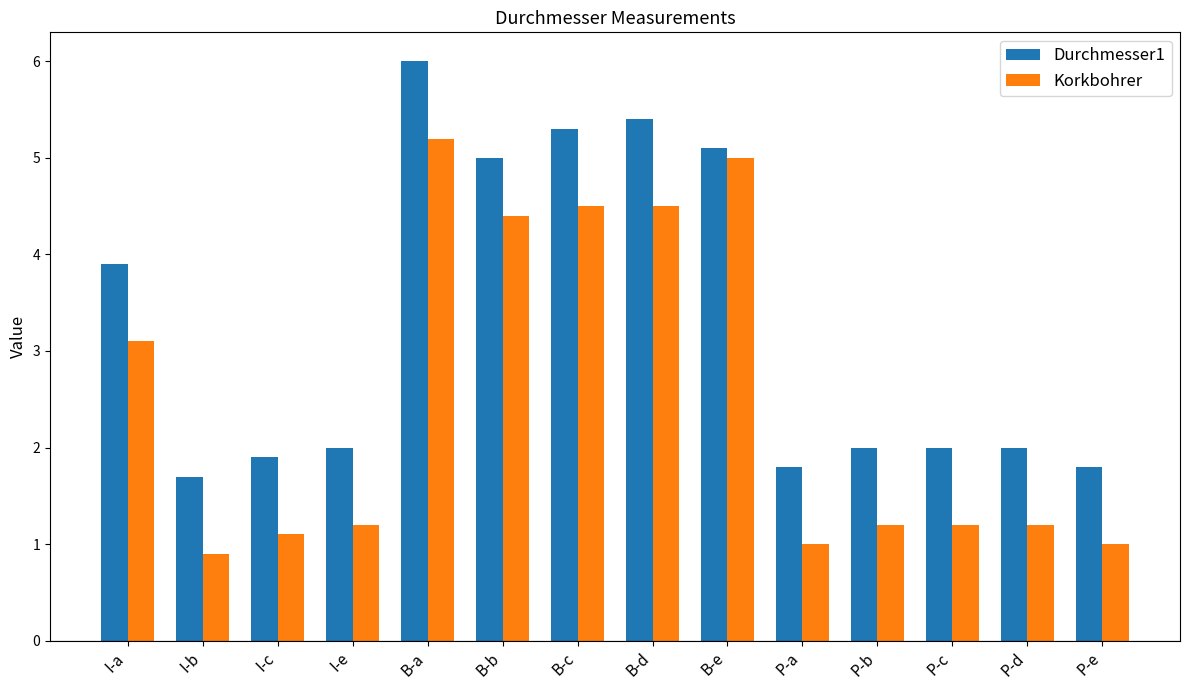

True or false: Durchmesser1 has a value of 2.3 at P-e.

False